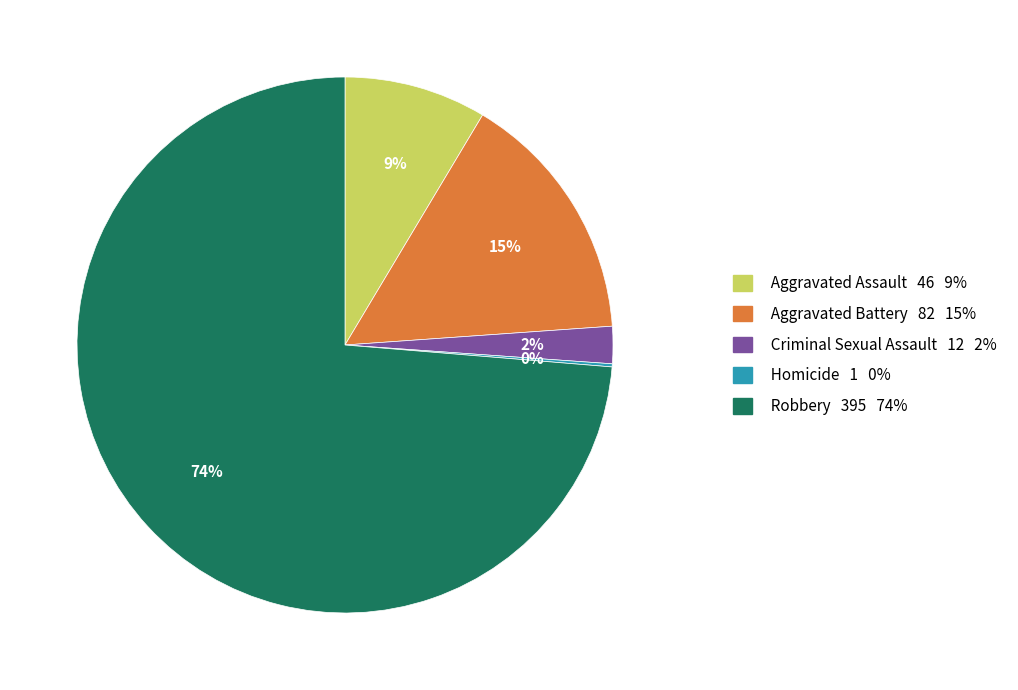

What percentage is the Aggravated Battery 82 15% slice, to the nearest percent?

15%